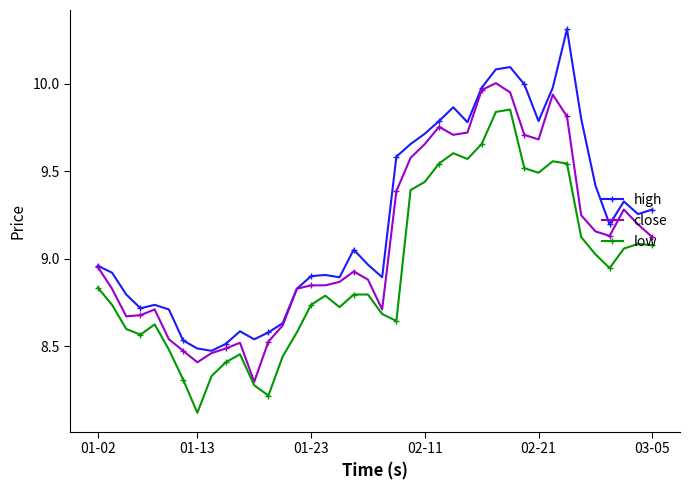

Which series has the largest range (max minus min)?

high